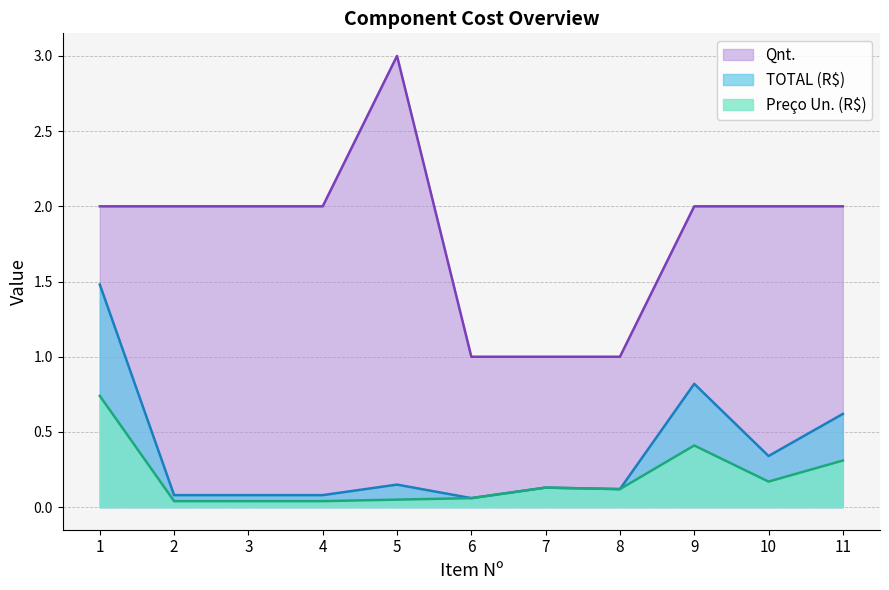

True or false: TOTAL (R$) and Qnt. cross at least once.

False